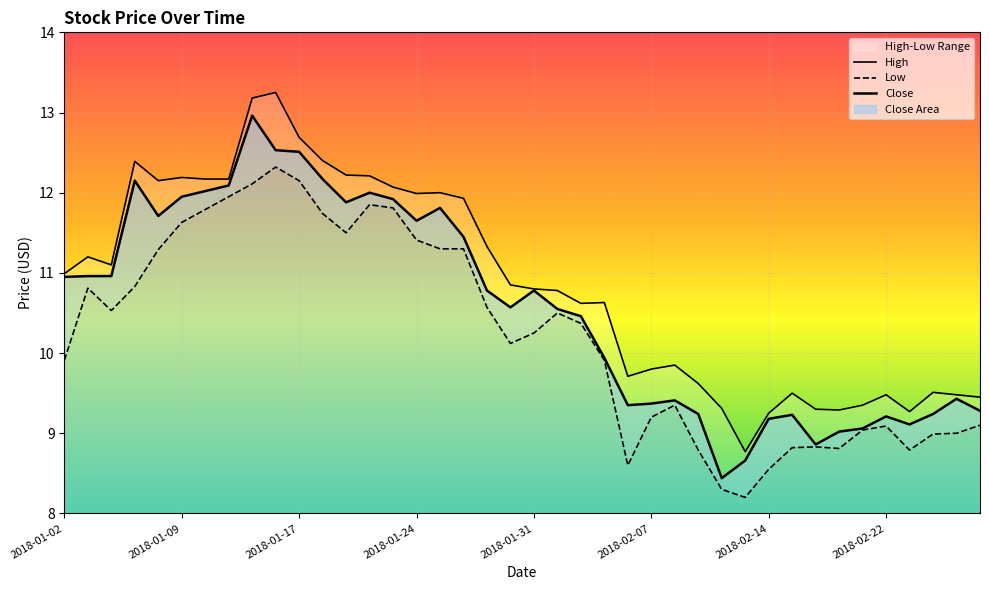

What is the difference between the Close values at 2018-02-09 and 2018-01-24?

2.4